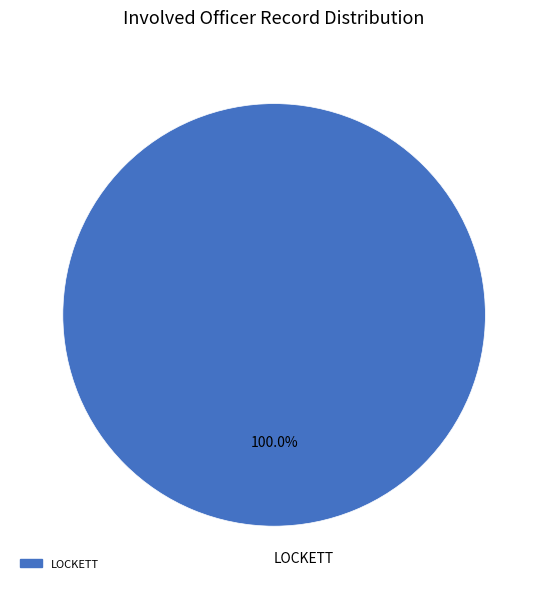

How many segments does this pie chart have?

1